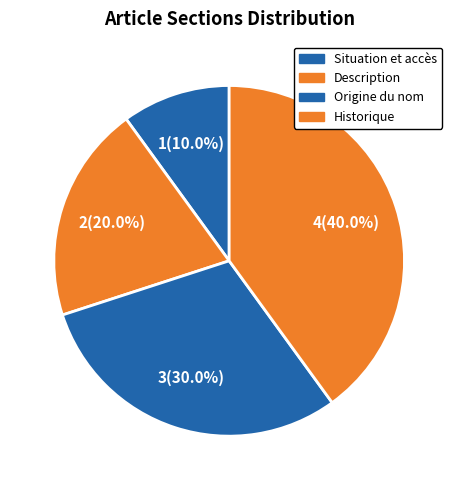

Count the number of slices in the pie.

4